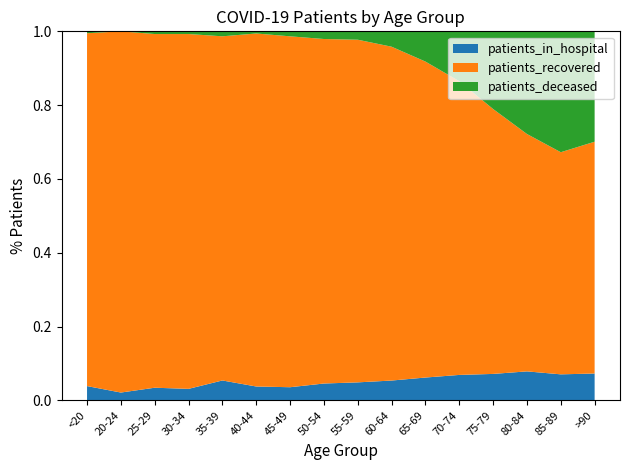

Reading left to right, list all the values displayed in this chart.

patients_in_hospital: <20=30	20-24=5	25-29=14	30-34=17	35-39=36	40-44=32	45-49=50	50-54=103	55-59=135	60-64=166	65-69=199	70-74=291	75-79=325	80-84=331	85-89=201	>90=85
patients_recovered: <20=743	20-24=232	25-29=393	30-34=526	35-39=624	40-44=817	45-49=1339	50-54=2111	55-59=2576	60-64=2802	65-69=2759	70-74=3365	75-79=3260	80-84=2715	85-89=1718	>90=735
patients_deceased: <20=4	20-24=0	25-29=3	30-34=4	35-39=9	40-44=5	45-49=19	50-54=47	55-59=63	60-64=129	65-69=264	70-74=571	75-79=956	80-84=1174	85-89=935	>90=350